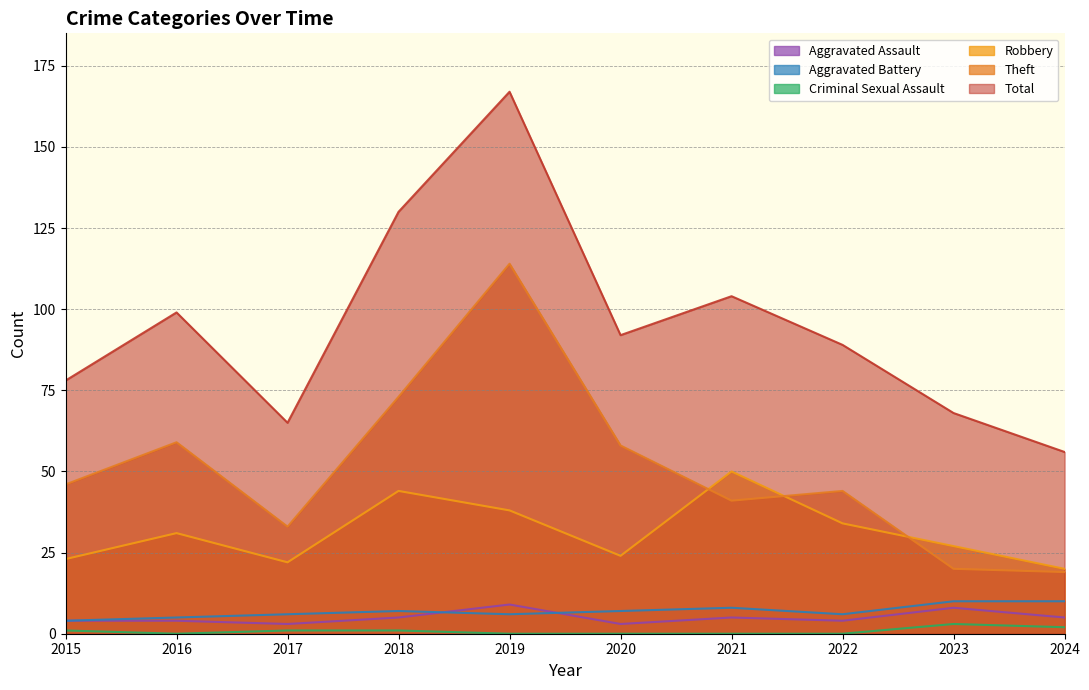

Reading right to left, extract all data points from this chart.

Aggravated Assault: 2024=5	2023=8	2022=4	2021=5	2020=3	2019=9	2018=5	2017=3	2016=4	2015=4
Aggravated Battery: 2024=10	2023=10	2022=6	2021=8	2020=7	2019=6	2018=7	2017=6	2016=5	2015=4
Criminal Sexual Assault: 2024=2	2023=3	2022=0	2021=0	2020=0	2019=0	2018=1	2017=1	2016=0	2015=1
Robbery: 2024=20	2023=27	2022=34	2021=50	2020=24	2019=38	2018=44	2017=22	2016=31	2015=23
Theft: 2024=19	2023=20	2022=44	2021=41	2020=58	2019=114	2018=73	2017=33	2016=59	2015=46
Total: 2024=56	2023=68	2022=89	2021=104	2020=92	2019=167	2018=130	2017=65	2016=99	2015=78